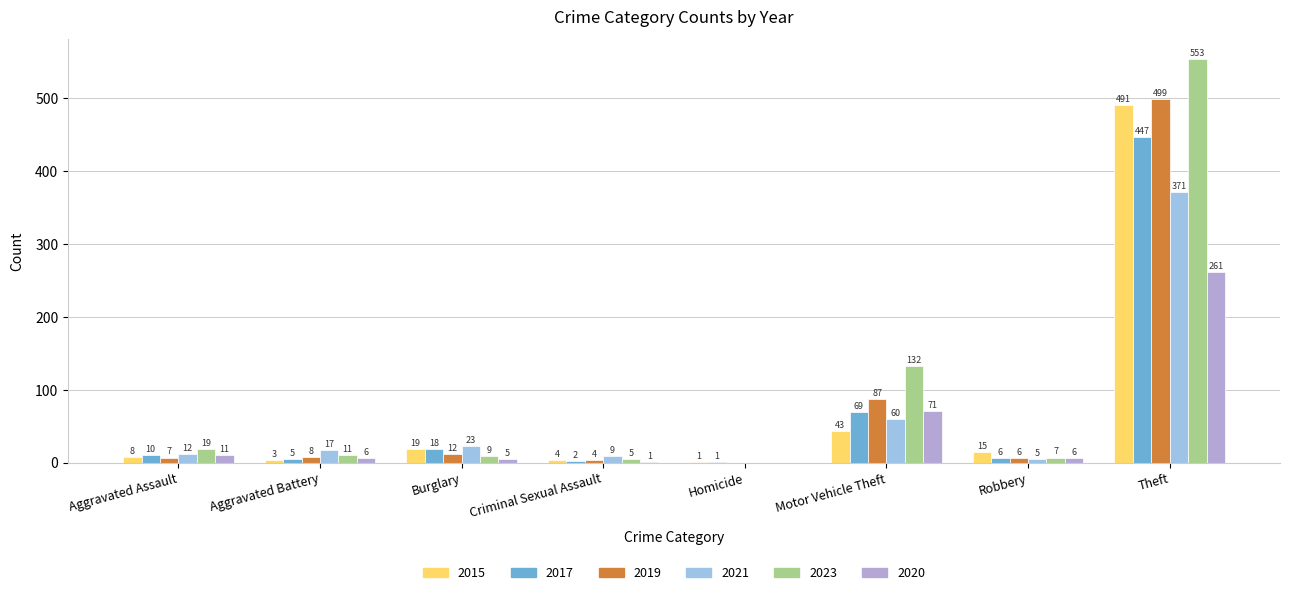

What is the spread (max minus min) of values at Burglary?

18